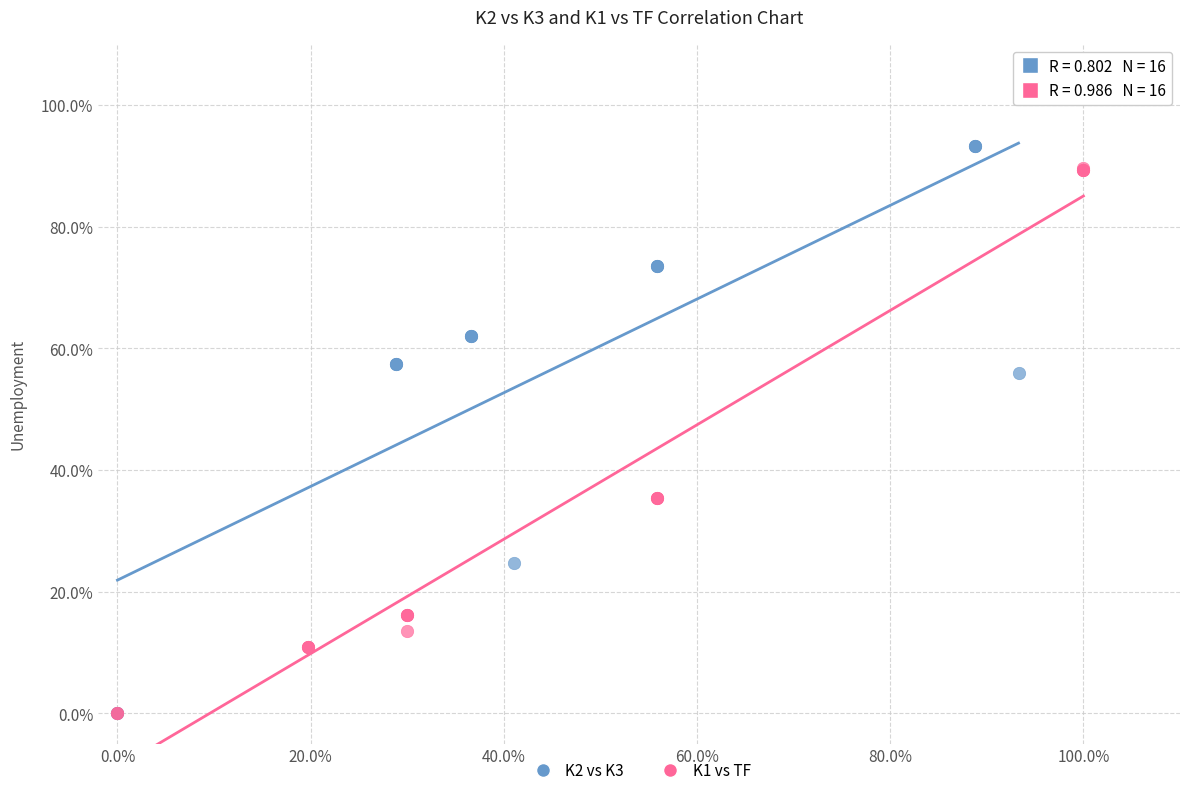

What are all the series names shown in the legend?

K2 vs K3, K1 vs TF